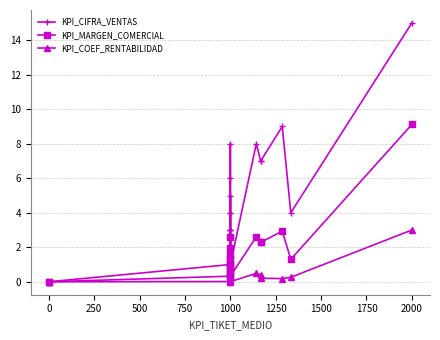

True or false: KPI_MARGEN_COMERCIAL and KPI_CIFRA_VENTAS cross at least once.

False